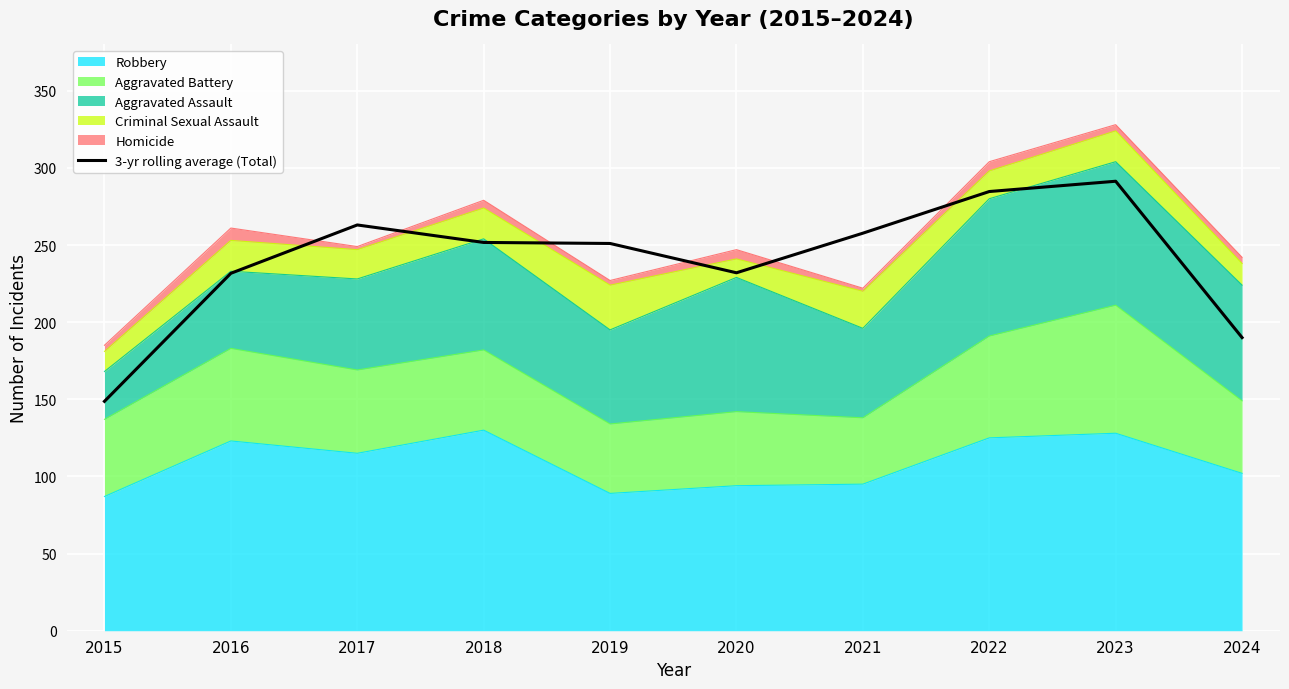

What is the sum of the values at 2017 and 2021?

520.7